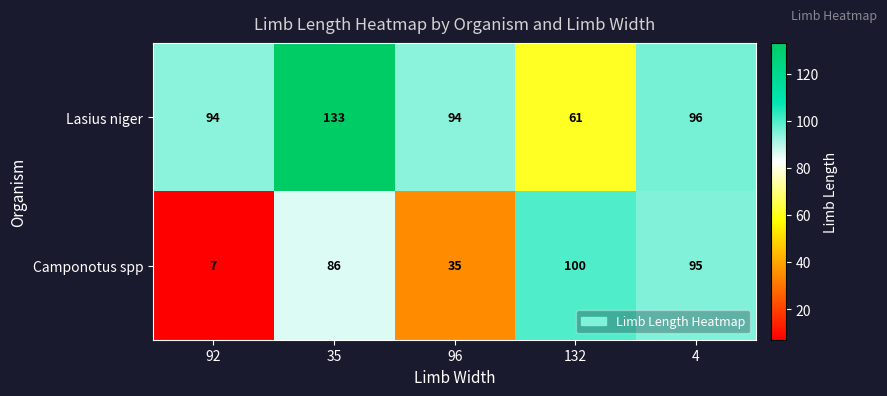

Which series has the widest spread of values?

Camponotus spp